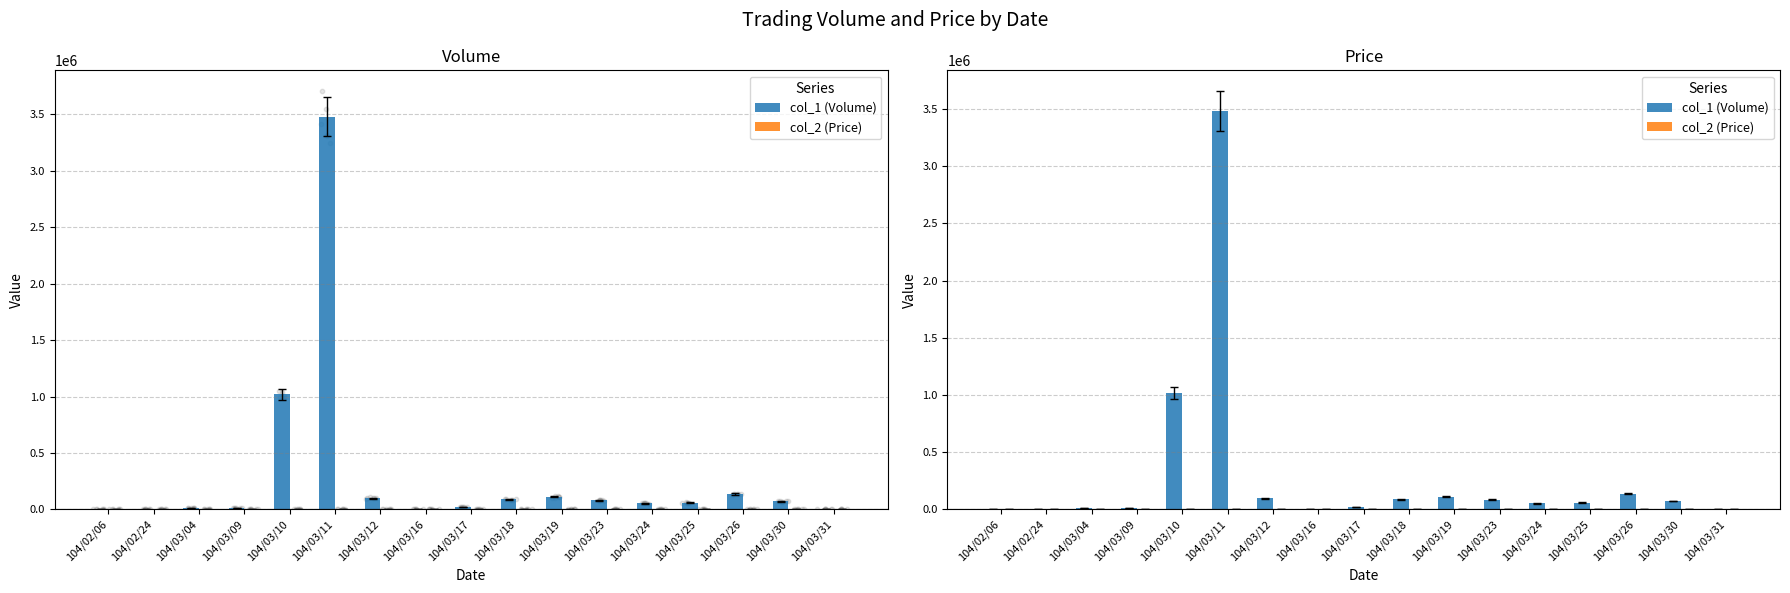

Which series reaches the maximum Y coordinate?

col_1 (Volume)